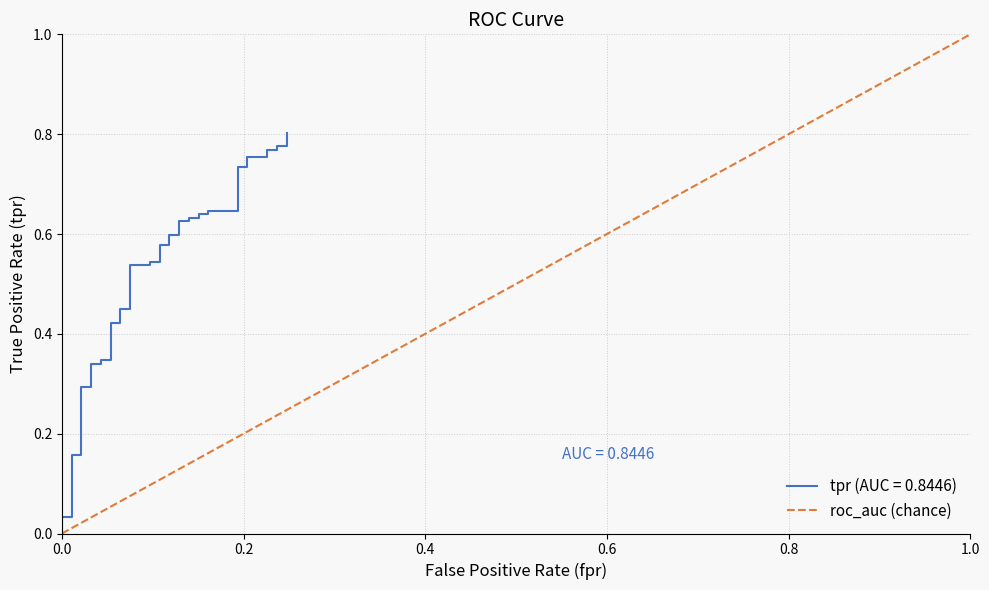

What is the difference between the maximum and minimum values?

0.8